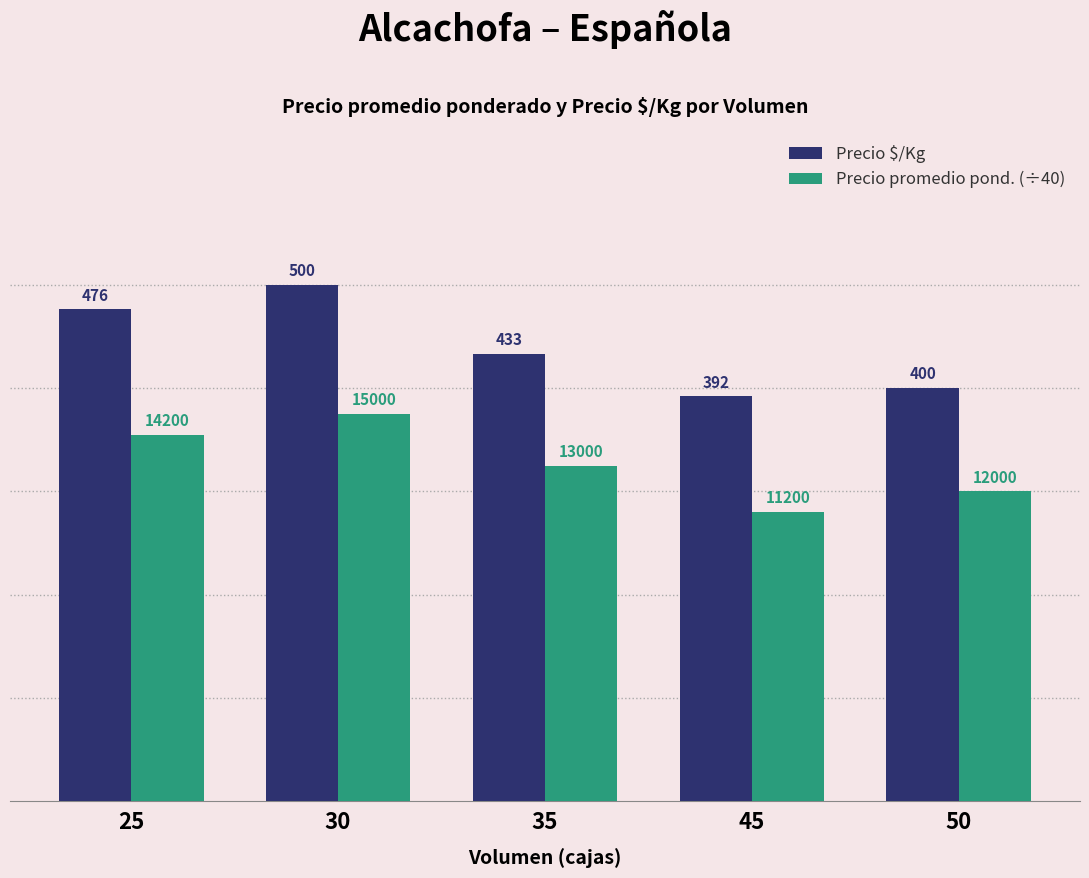

How many groups of bars are there?

5